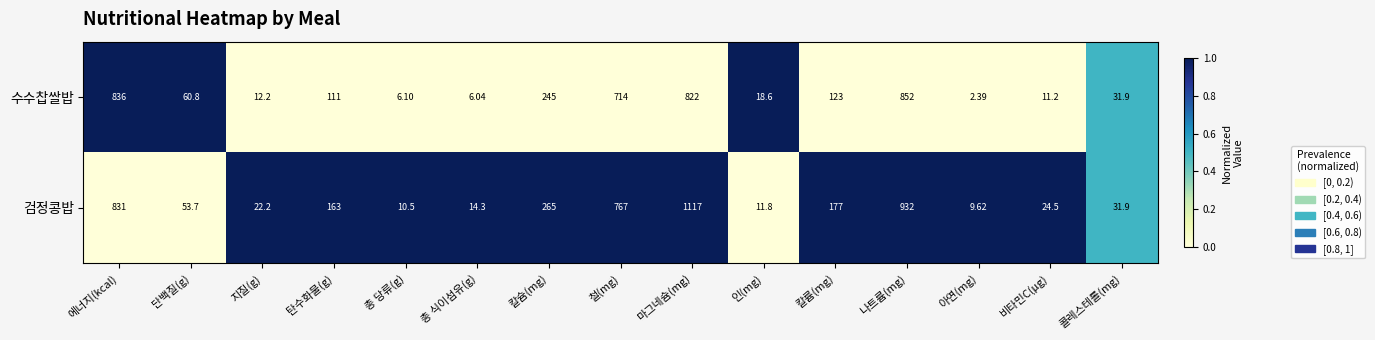

Which label corresponds to the smallest value in the chart?

아연(mg)